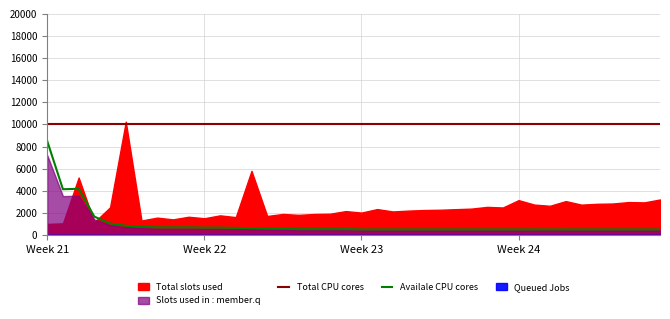

Rank the series at 5 from highest to lowest value.

Total CPU cores, Availale CPU cores